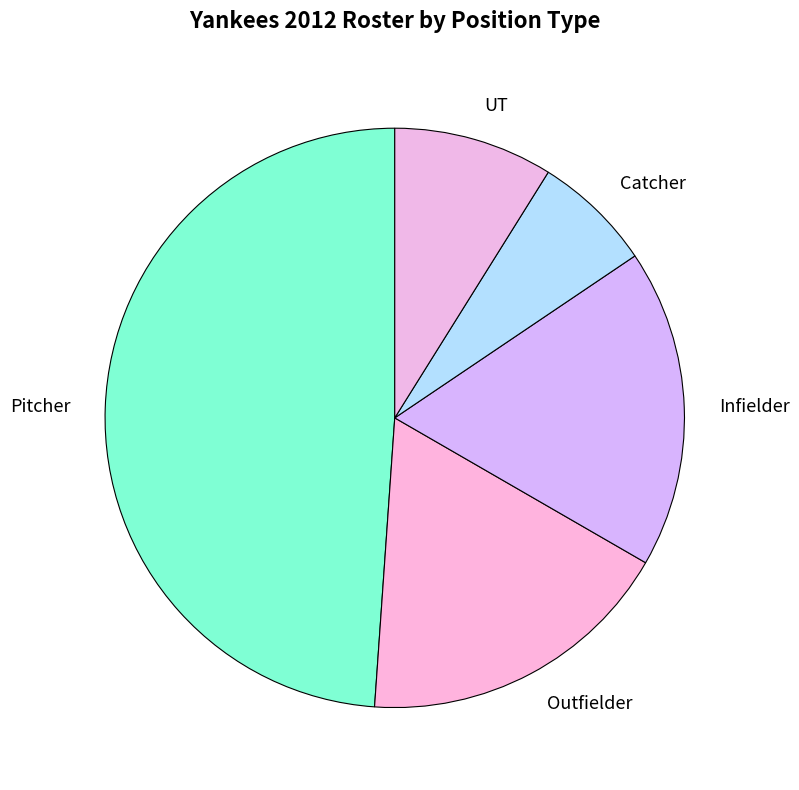

Is the sum of Infielder and Pitcher greater than half?

Yes